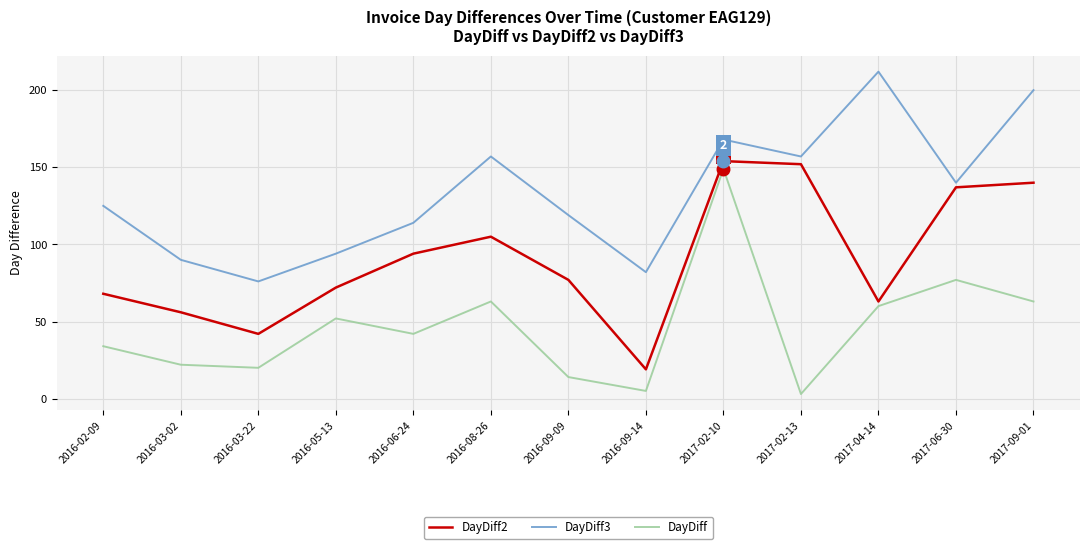

List the labels in order of DayDiff2 value, largest first.

2017-02-10, 2017-02-13, 2017-09-01, 2017-06-30, 2016-08-26, 2016-06-24, 2016-09-09, 2016-05-13, 2016-02-09, 2017-04-14, 2016-03-02, 2016-03-22, 2016-09-14